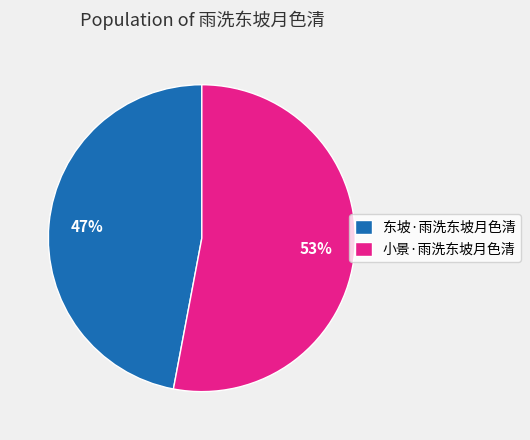

True or false: 小景·雨洗东坡月色清 accounts for 67% of the total.

False